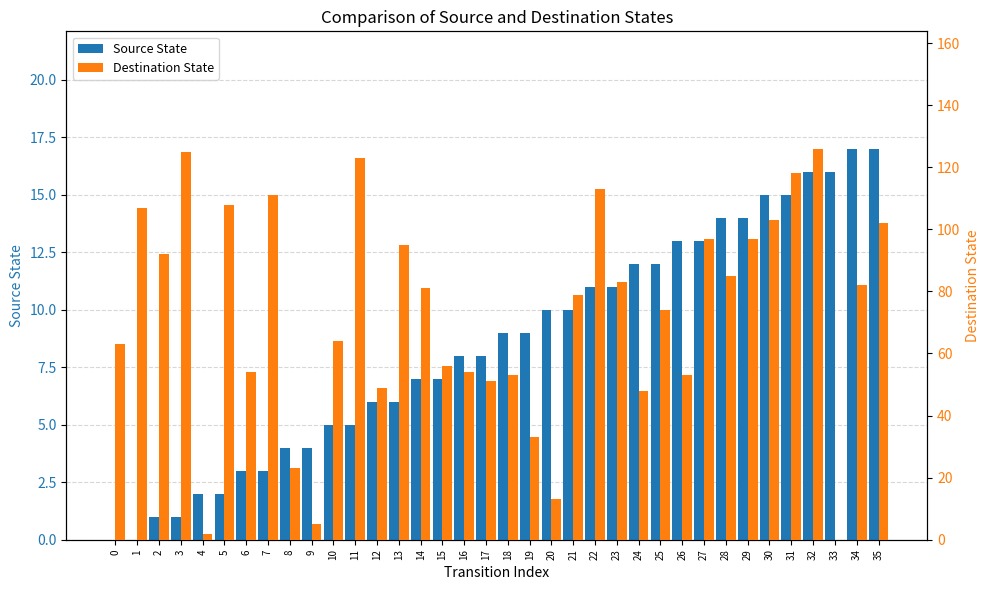

List the series in order of their peak value, lowest first.

Source State, Destination State